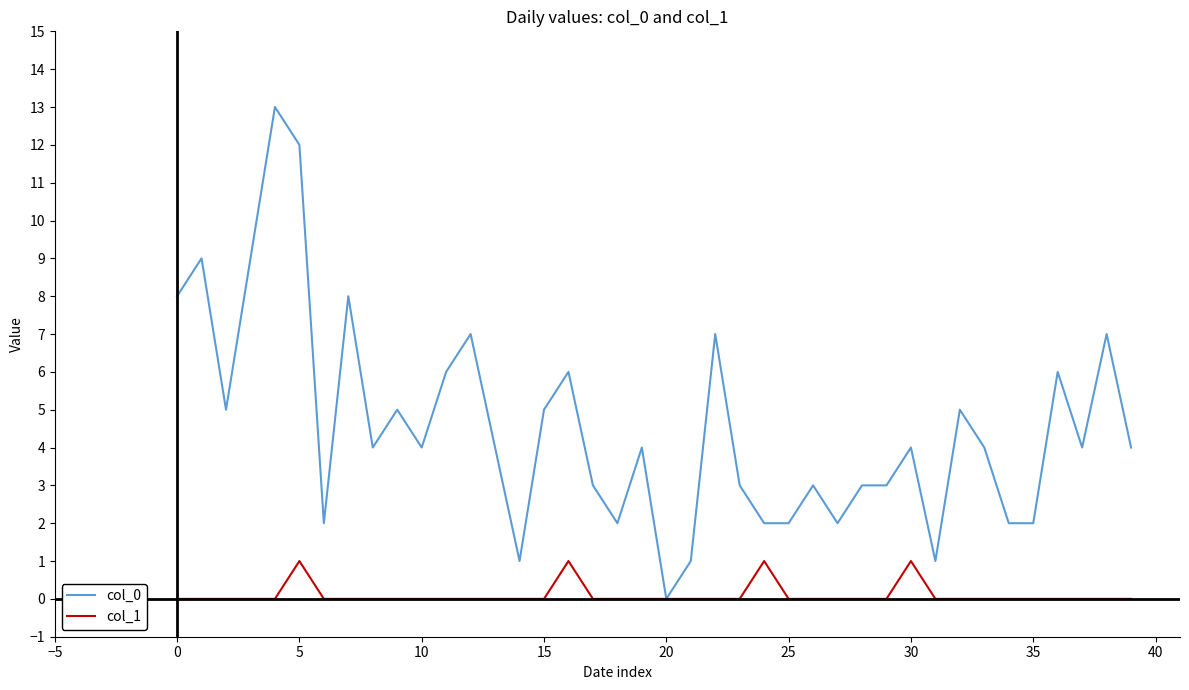

Reading left to right, what are all the values shown in this chart?

col_0: 8	9	5	9	13	12	2	8	4	5	4	6	7	4	1	5	6	3	2	4	0	1	7	3	2	2	3	2	3	3	4	1	5	4	2	2	6	4	7	4
col_1: 0	0	0	0	0	1	0	0	0	0	0	0	0	0	0	0	1	0	0	0	0	0	0	0	1	0	0	0	0	0	1	0	0	0	0	0	0	0	0	0